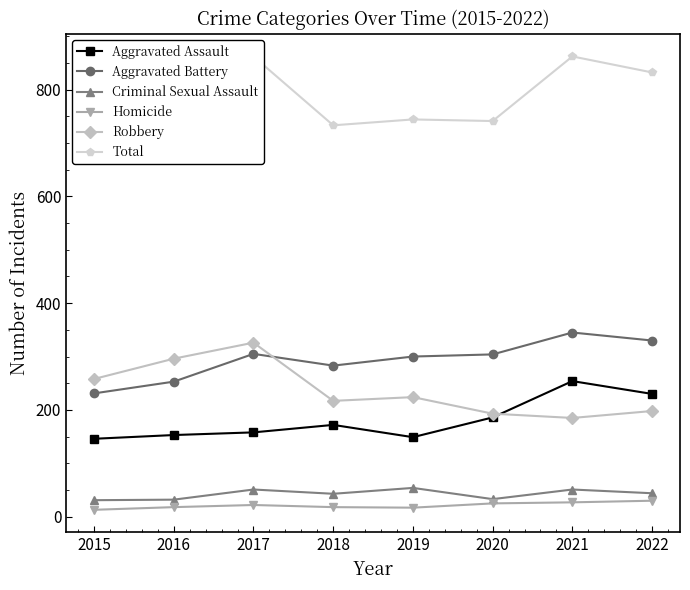

What is the minimum value for Criminal Sexual Assault?

31